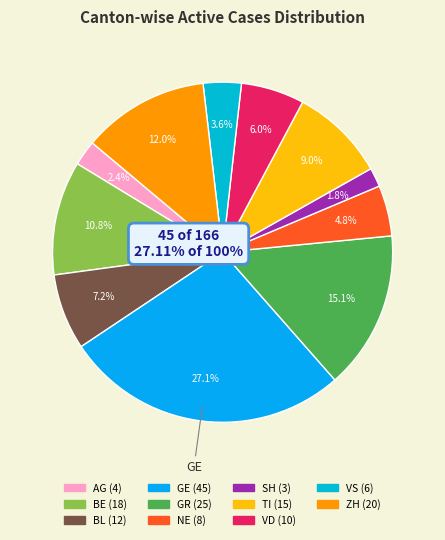

Is there any slice that represents more than half of the pie?

No